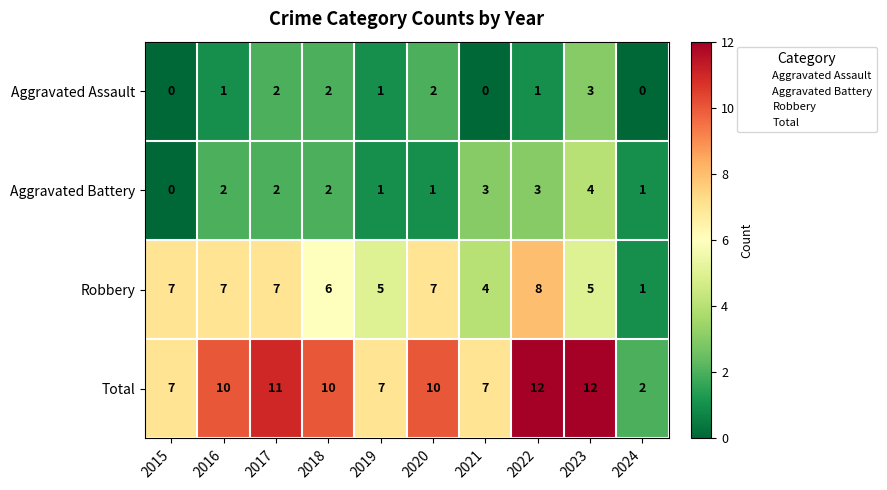

The Total series shows 3 at 2024. True or false?

False